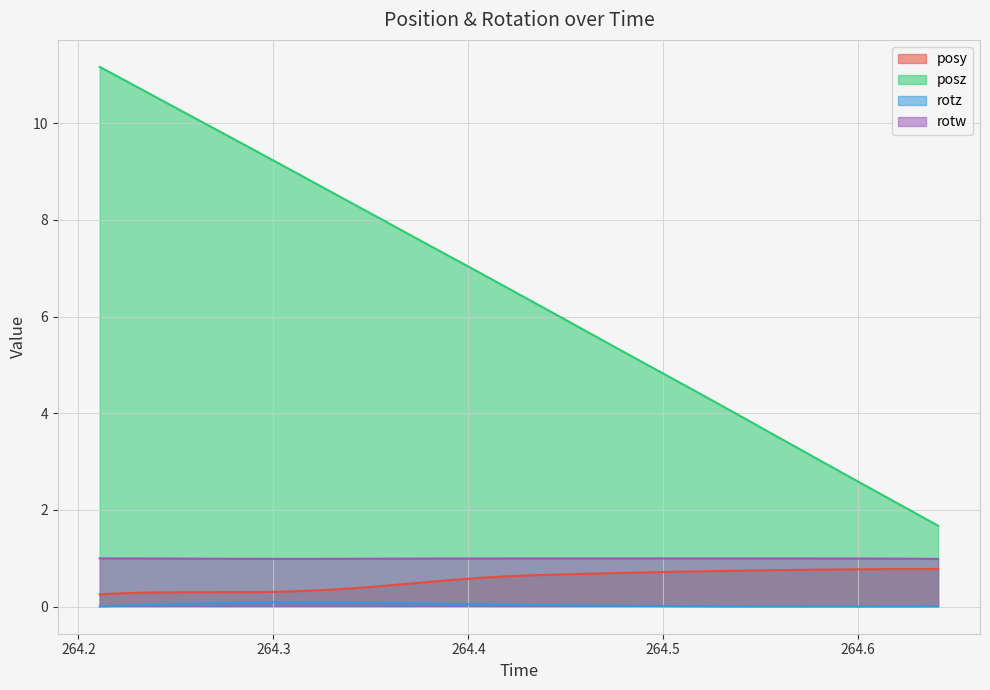

True or false: posy has more than 2 interior local peaks.

False